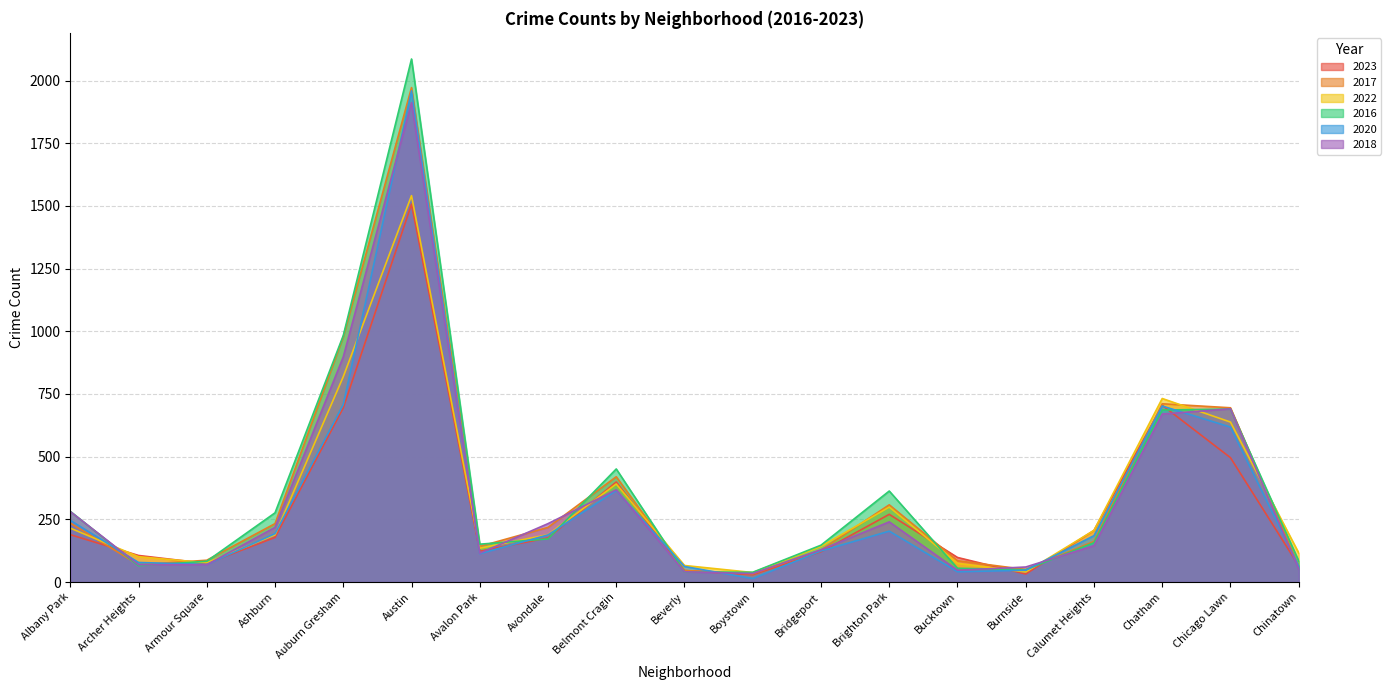

What is the maximum value shown in the chart?

2086